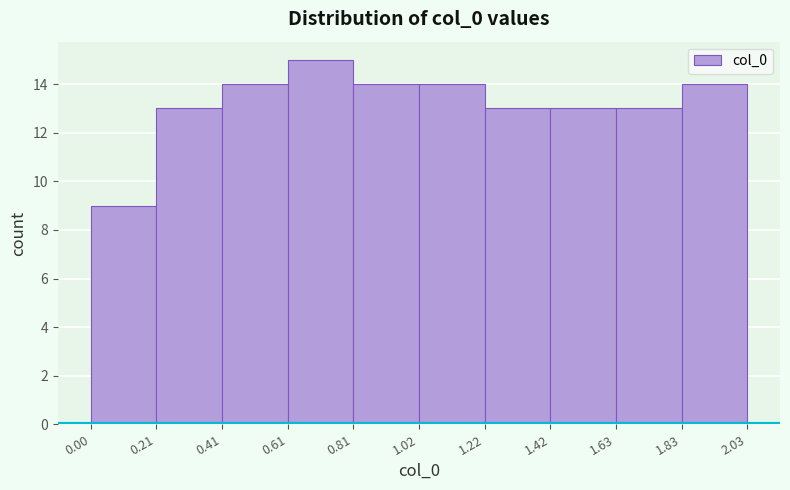

Reading left to right, transcribe this chart: for each bar, give the range it covers on the x-axis and its height. The values are not printed on the chart, so give them approximately, as read against the axis.

0.00 to 0.21: 9
0.21 to 0.41: 13
0.41 to 0.61: 14
0.61 to 0.81: 15
0.81 to 1.02: 14
1.02 to 1.22: 14
1.22 to 1.42: 13
1.42 to 1.63: 13
1.63 to 1.83: 13
1.83 to 2.03: 14